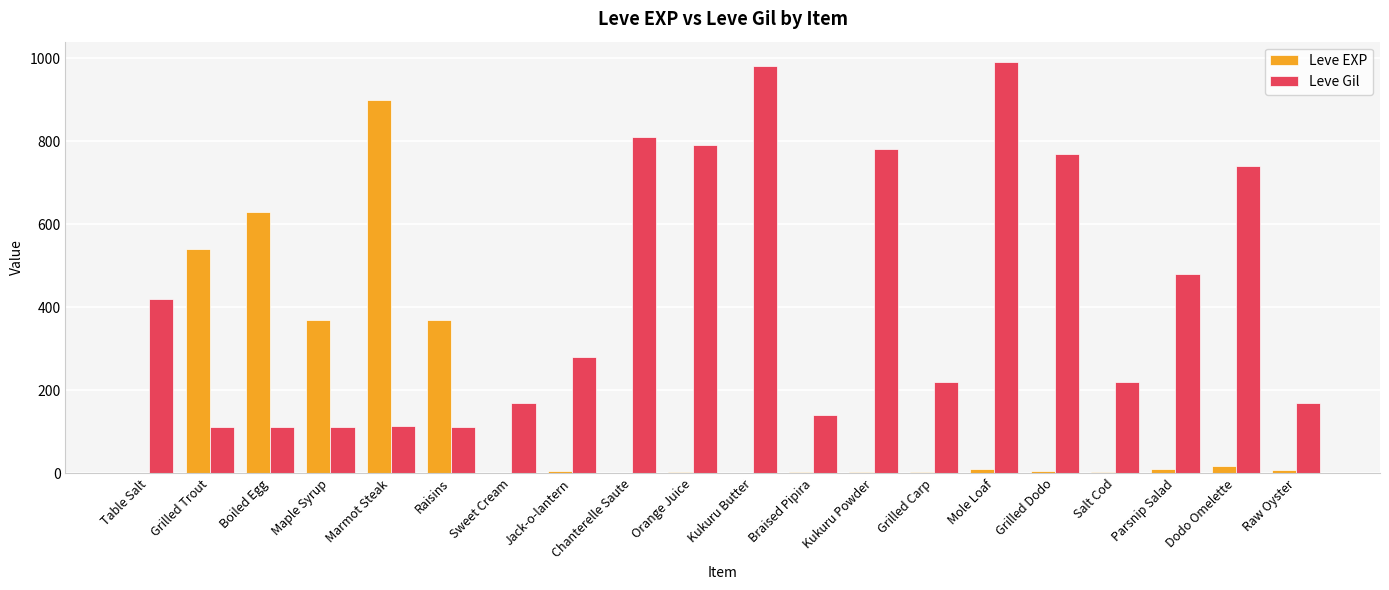

What is the total value across all series at Maple Syrup?

482